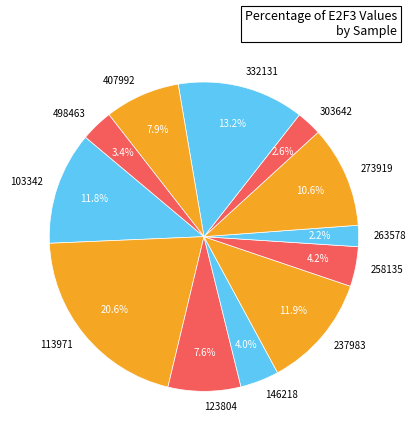

Between 258135 and 263578, which is larger?

258135